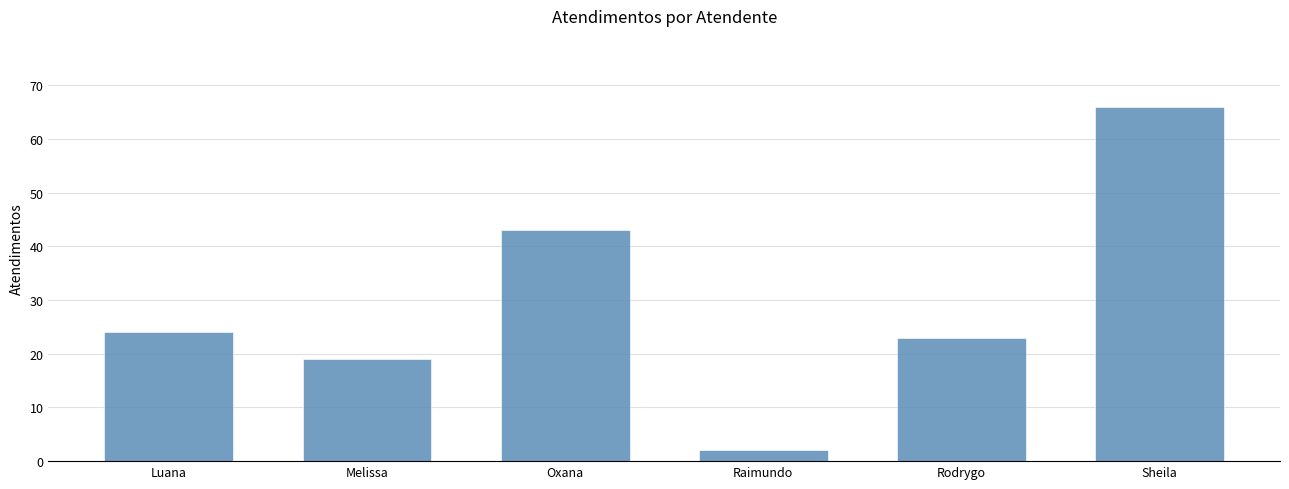

What is the ratio of the value at Rodrygo to the value at Sheila?

0.3